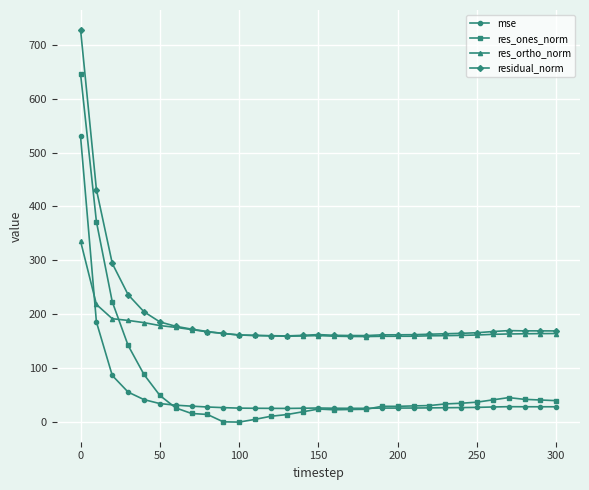

True or false: mse has more than 0 points higher than both neighbors.

True